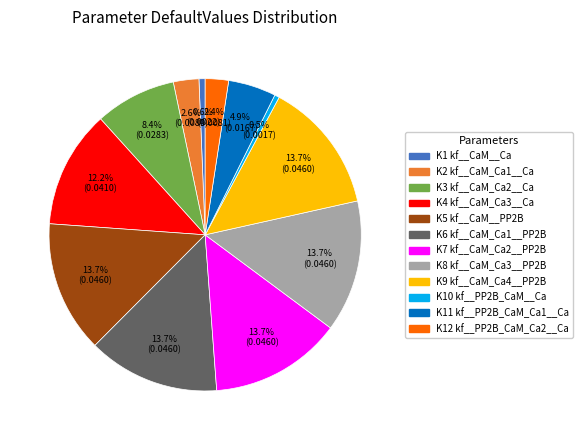

How many segments does this pie chart have?

12